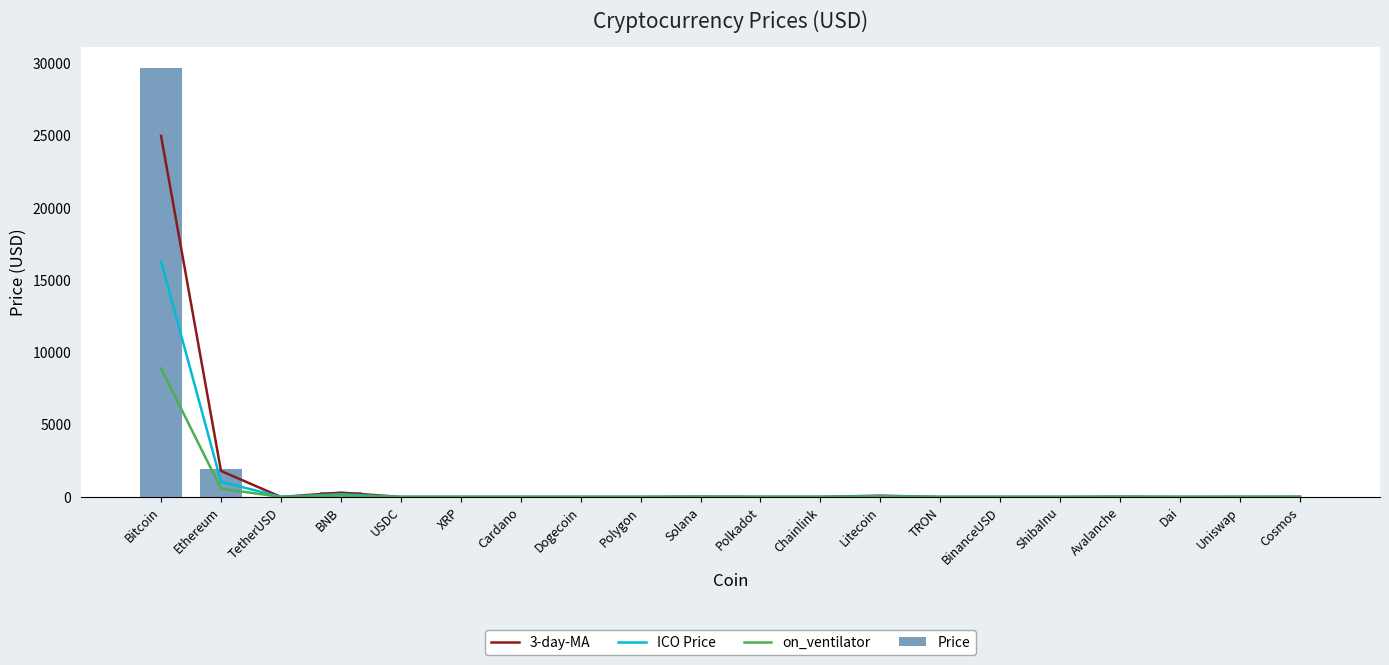

What is the maximum value for 3-day-MA?

25000.0